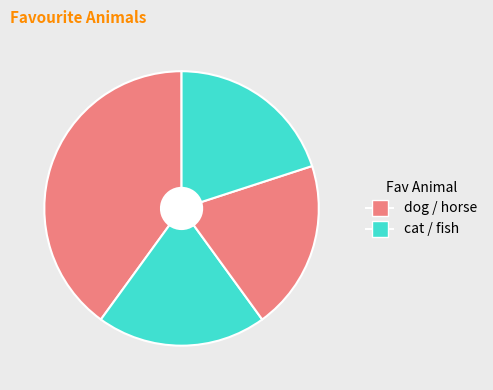

How many segments does this pie chart have?

4